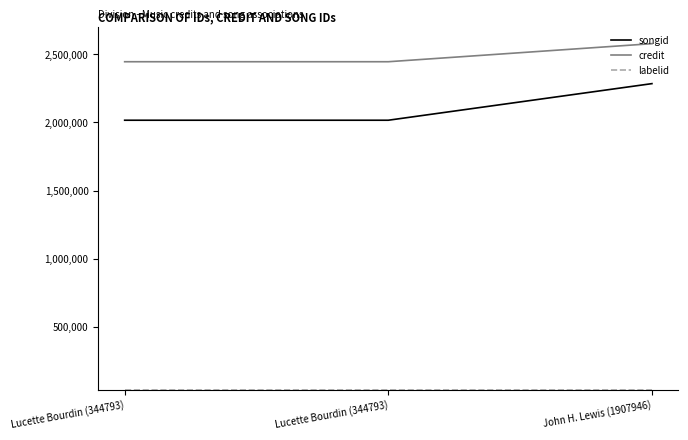

Is this an area chart (filled region under the line)?

No